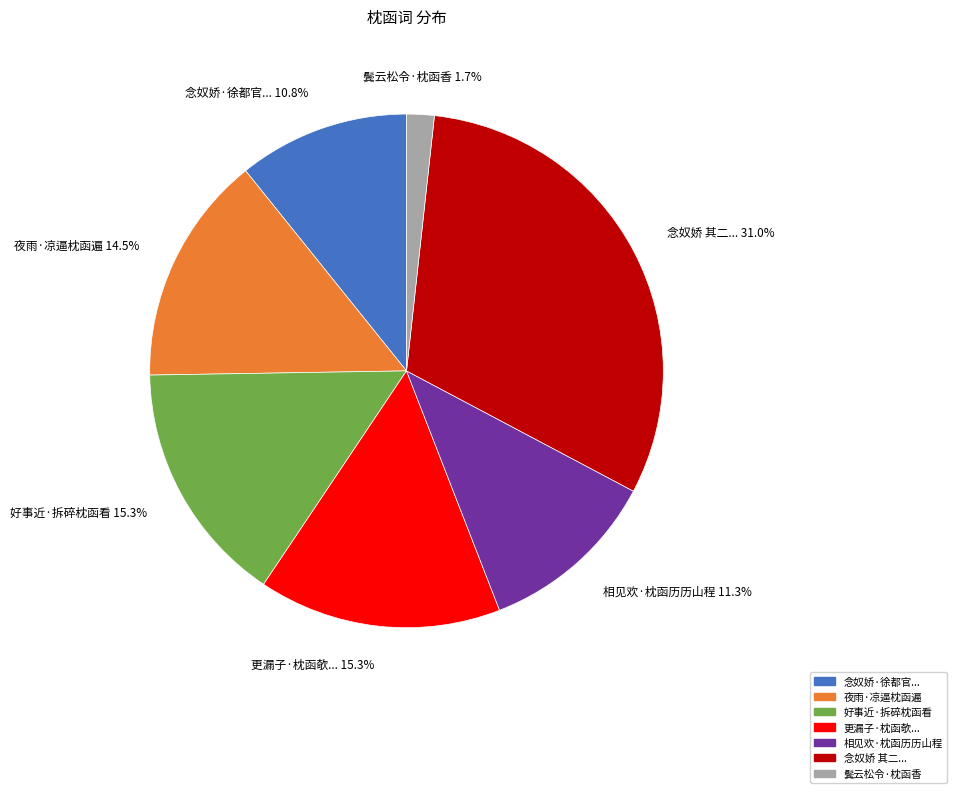

Count the number of slices in the pie.

7